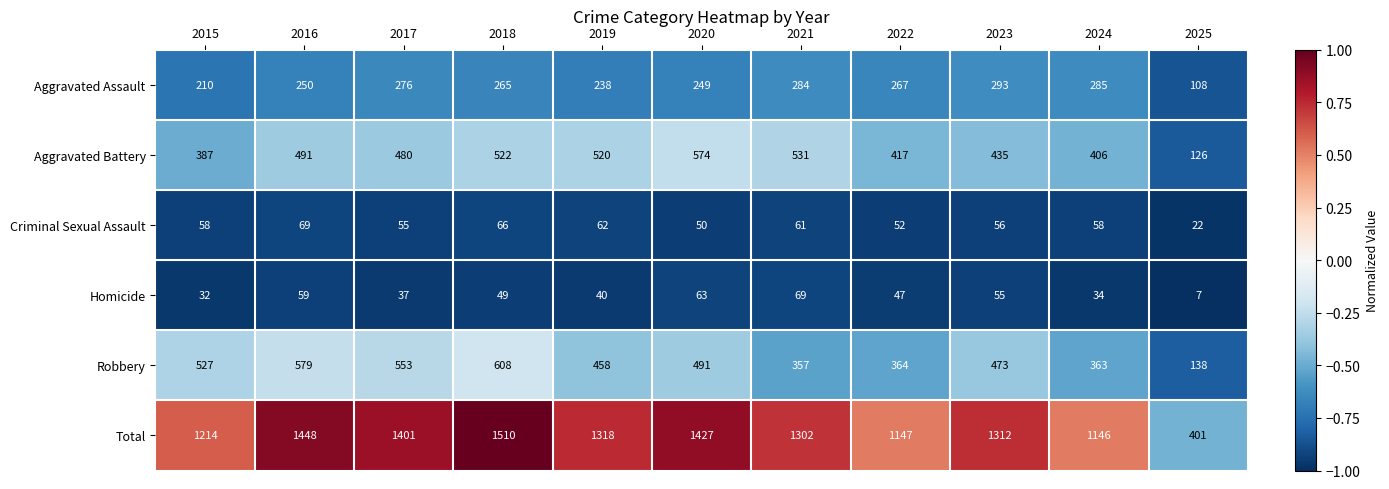

List the labels in order of Aggravated Assault value, smallest first.

2025, 2015, 2019, 2020, 2016, 2018, 2022, 2017, 2021, 2024, 2023